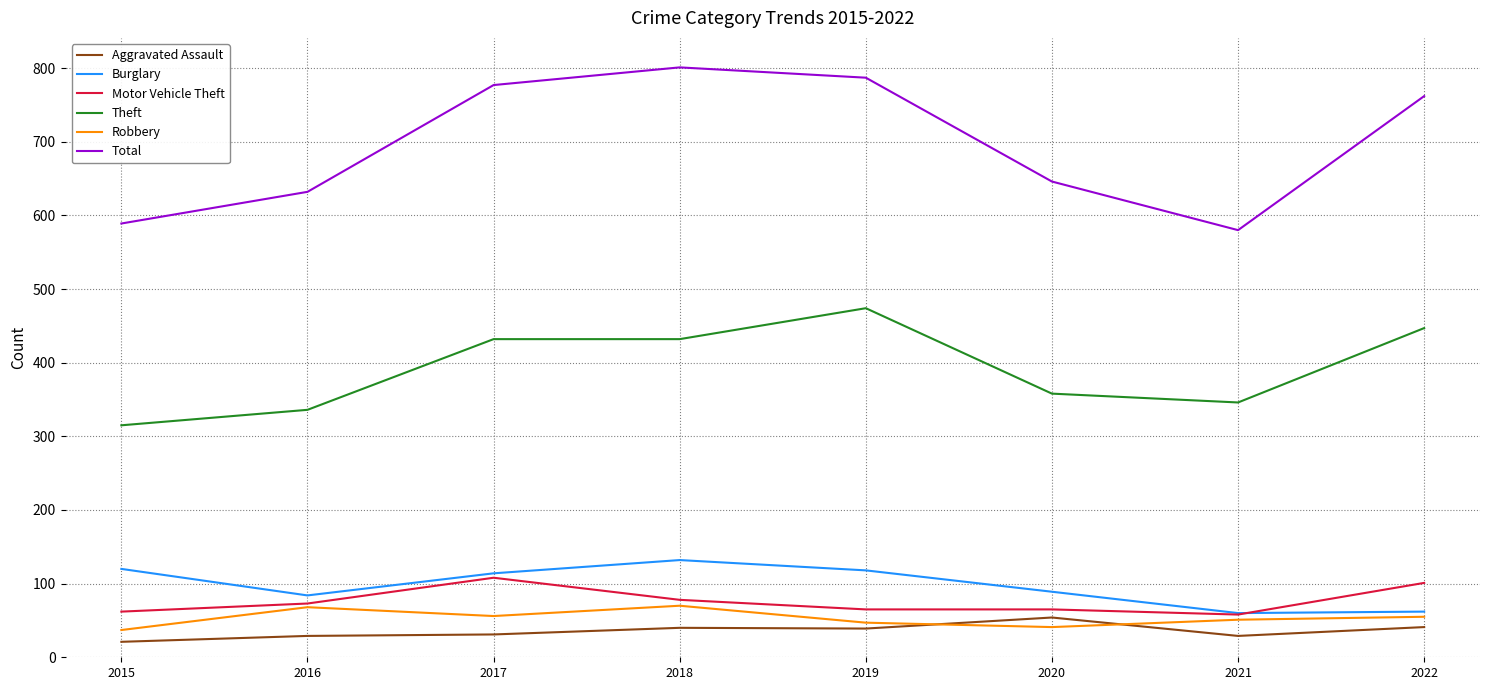

True or false: Robbery and Aggravated Assault cross at least once.

True